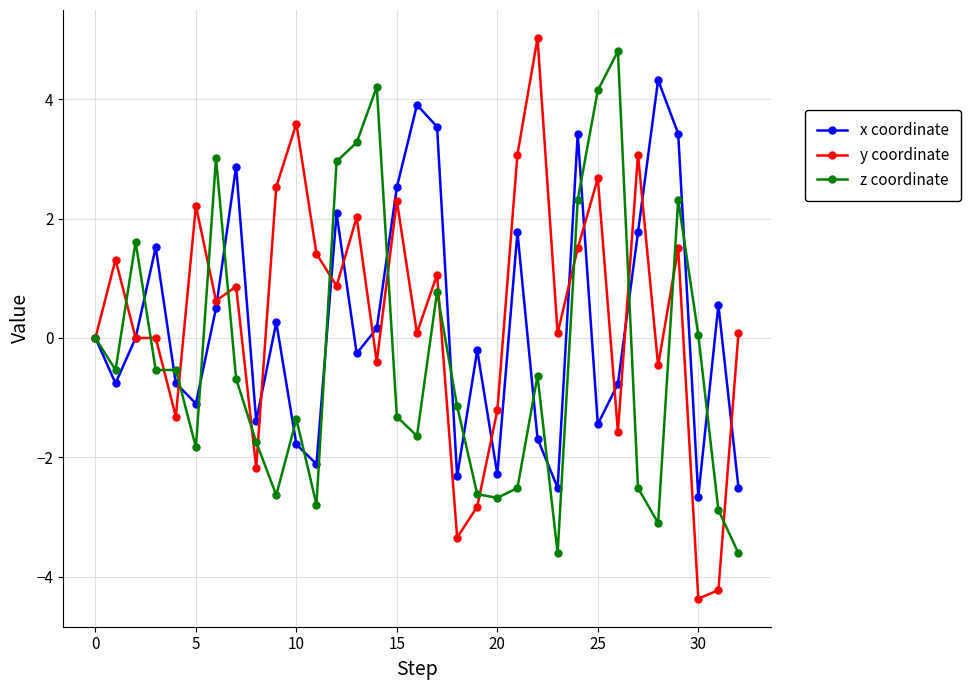

What is the value of the x coordinate point at the 13th from the left?

2.1